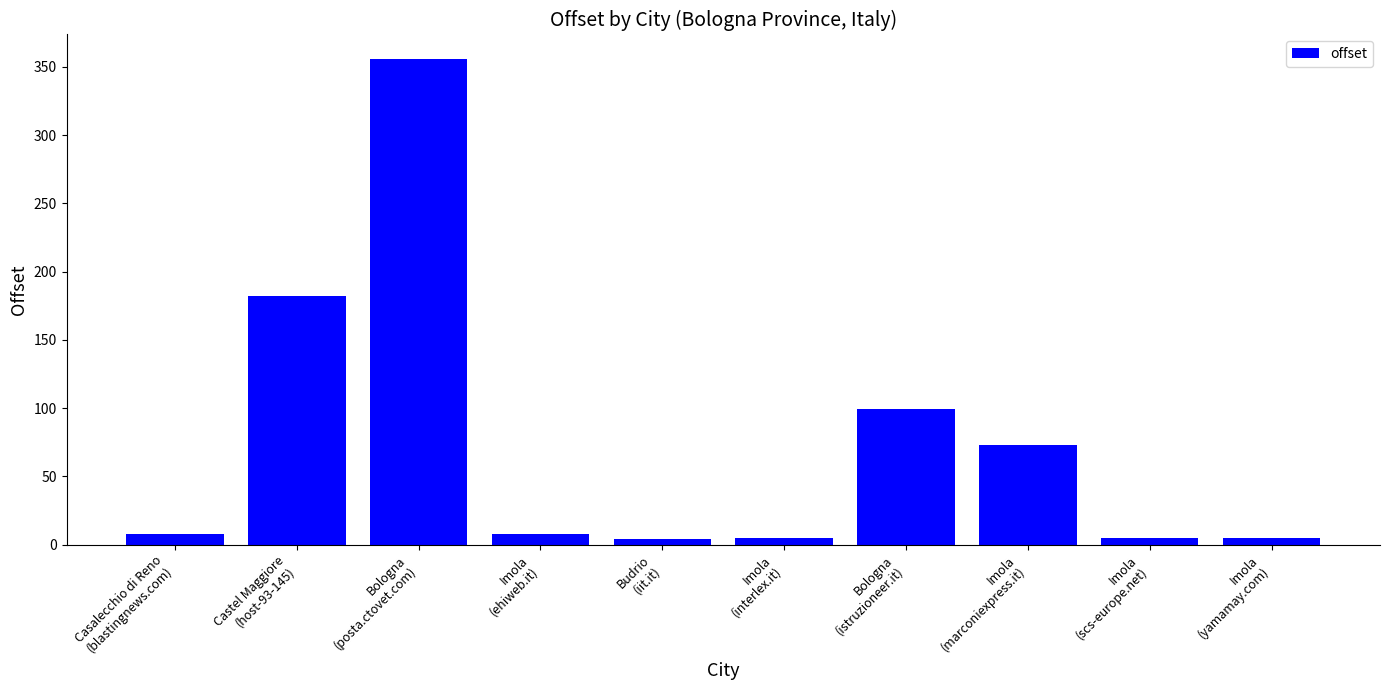

What position from the right is Imola
(ehiweb.it)?

7